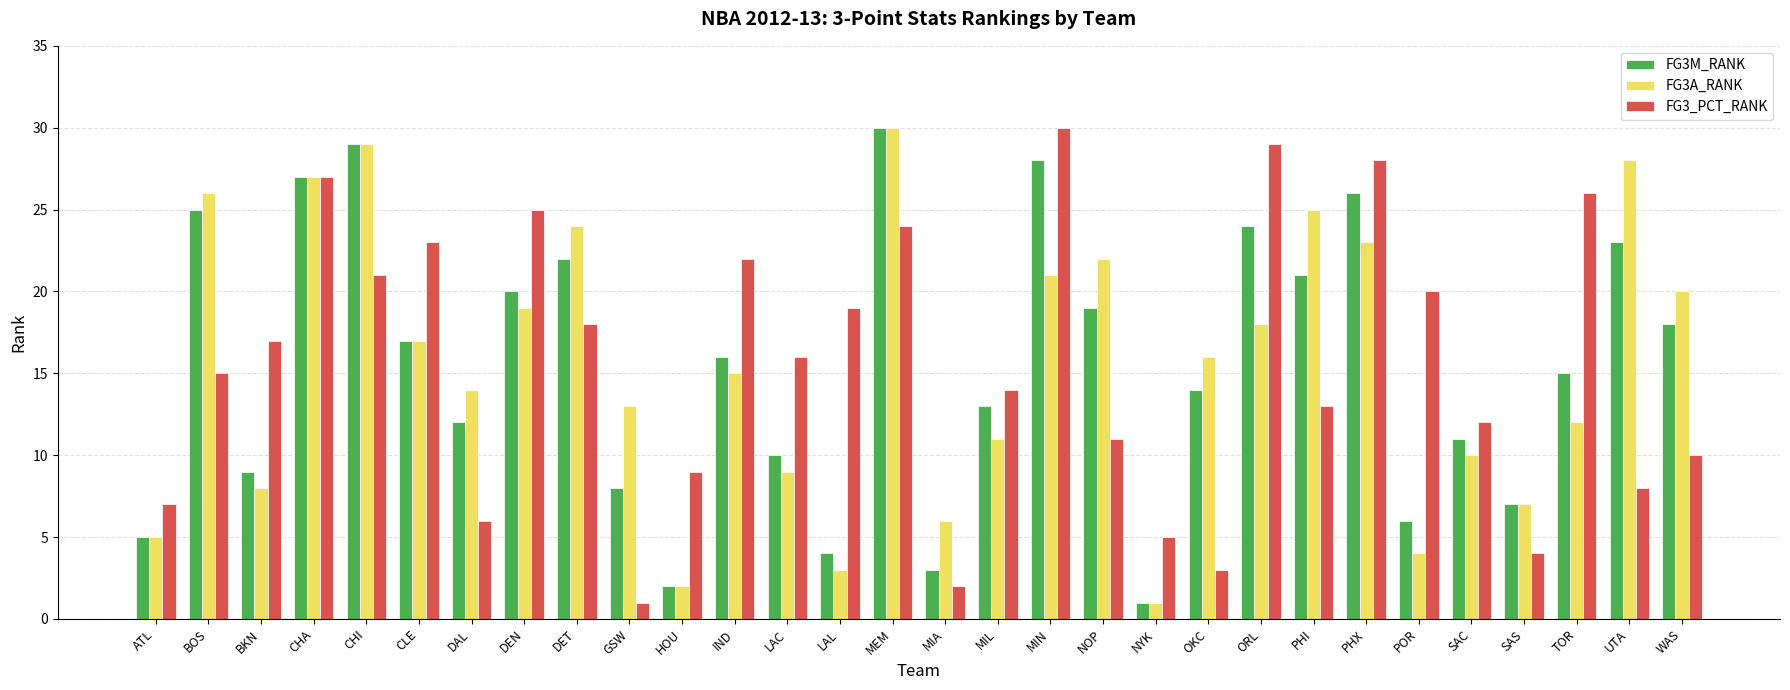

Which category has the highest value in the FG3A_RANK series?

MEM